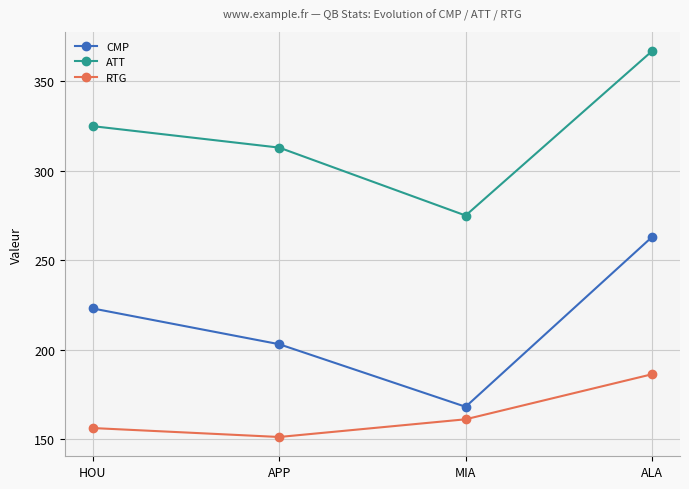

What position from the left is MIA?

3